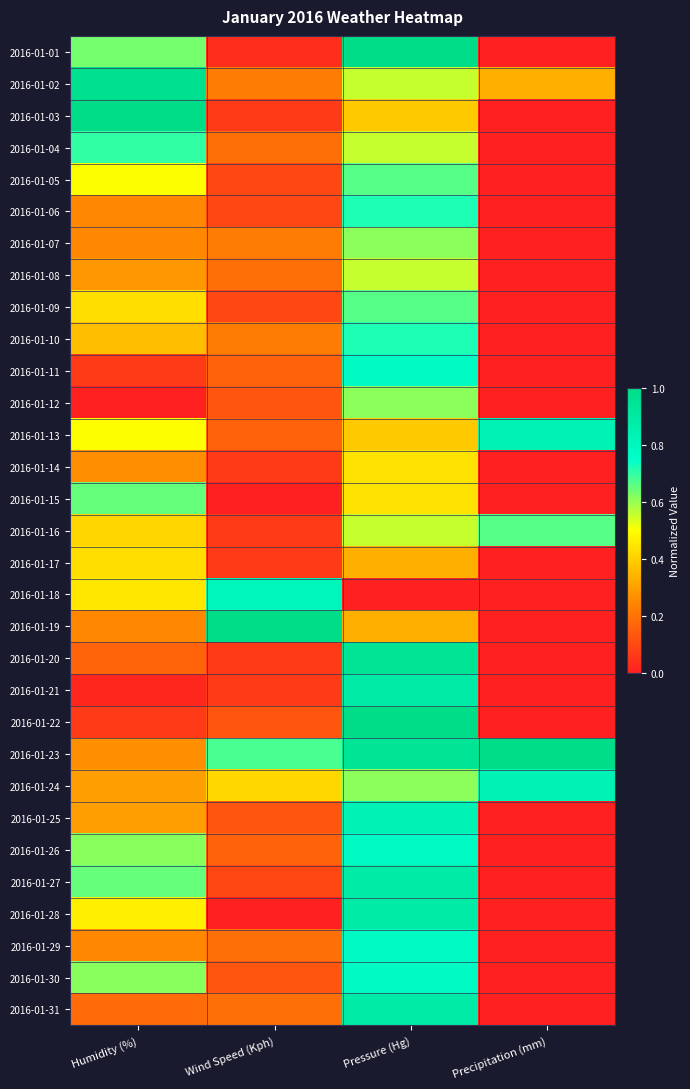

How many data points does each series have?

4